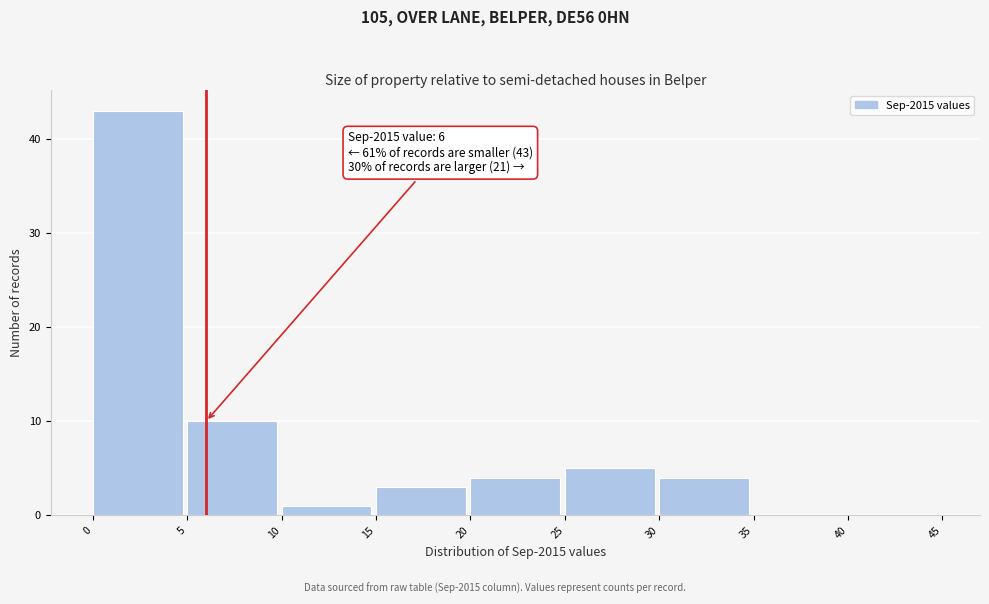

Which range on the x-axis has the tallest bar?

0 to 5